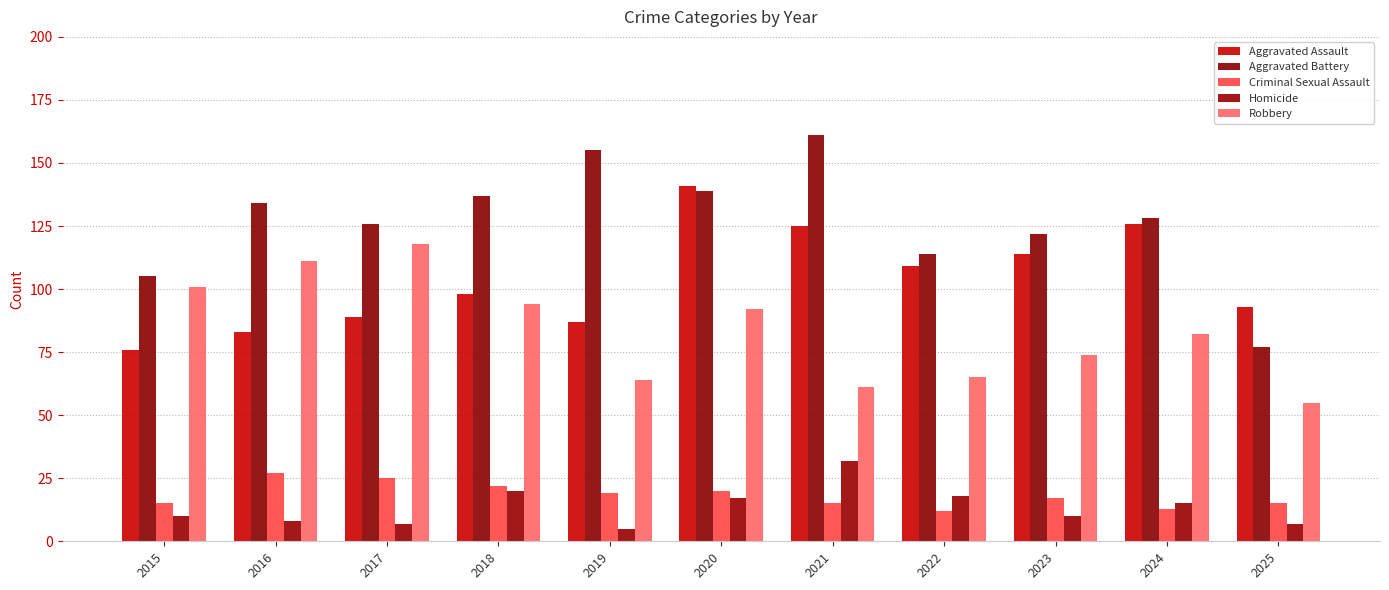

What is the sum of all Homicide values?

149